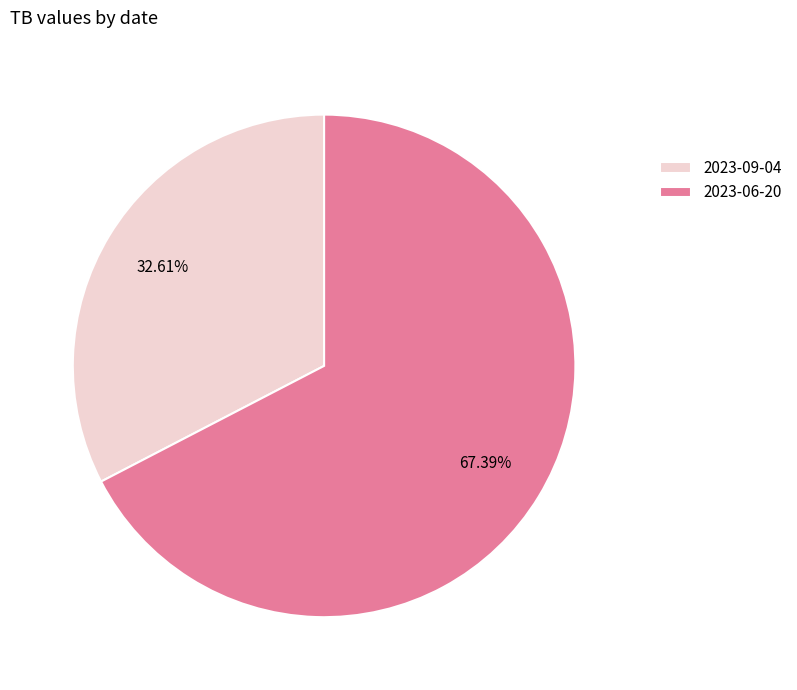

Is it true that 2023-09-04 is 33% of the pie?

True